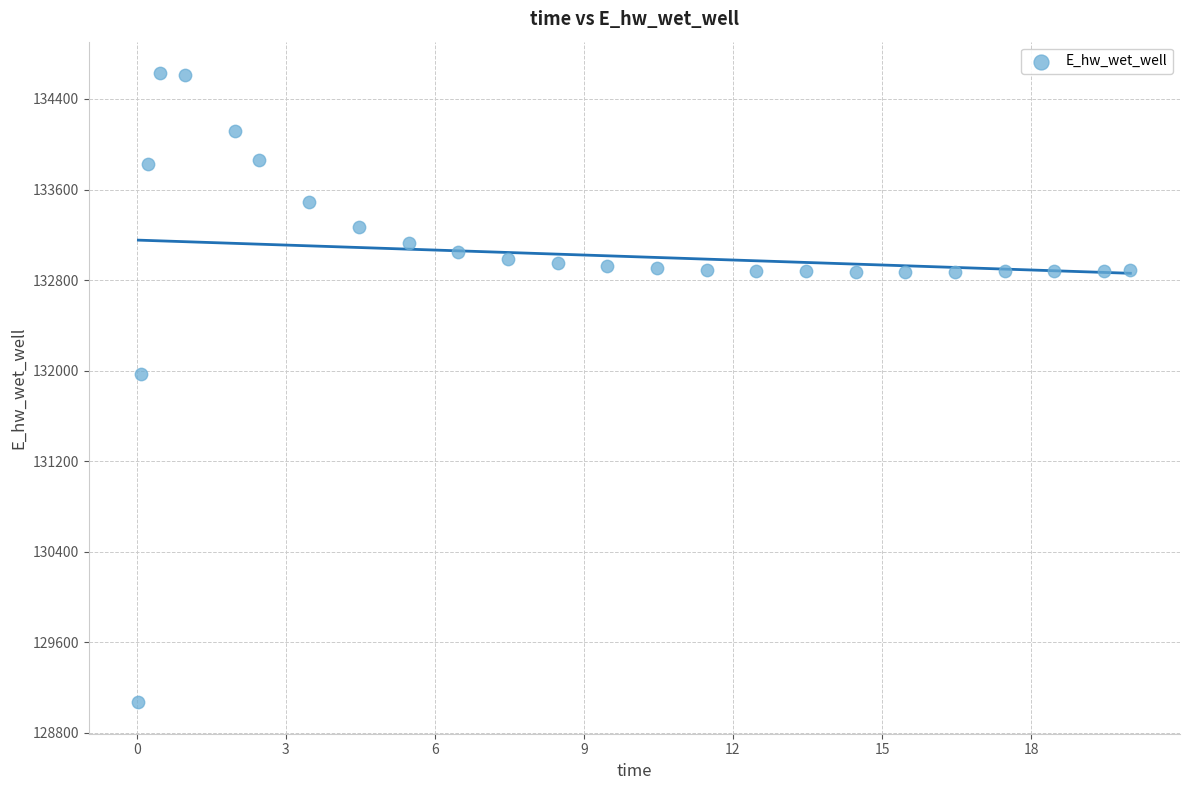

What is the range of Y values (max minus min)?

5558.0